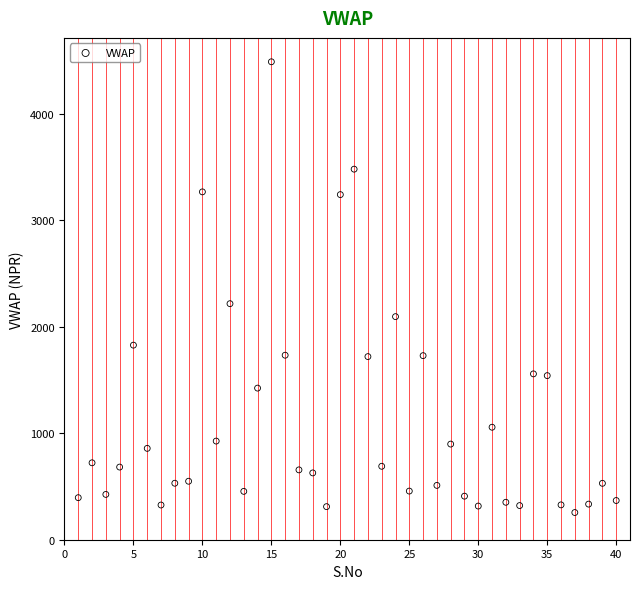

What is the range of Y values (max minus min)?

4234.7